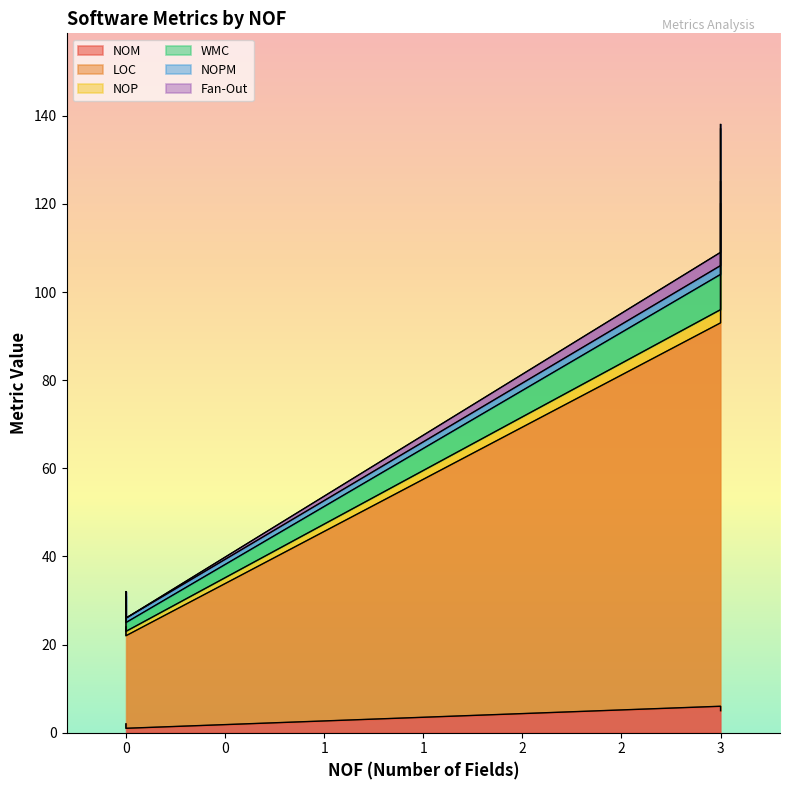

What is the value of the NOPM point at the 2nd from the left?

2